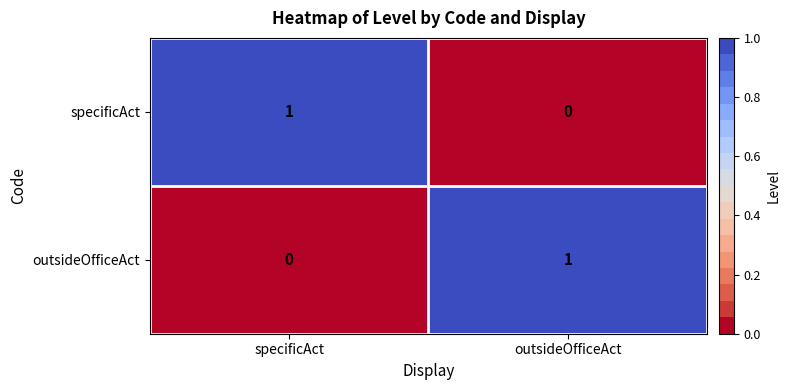

What is the total value across all series at specificAct?

1